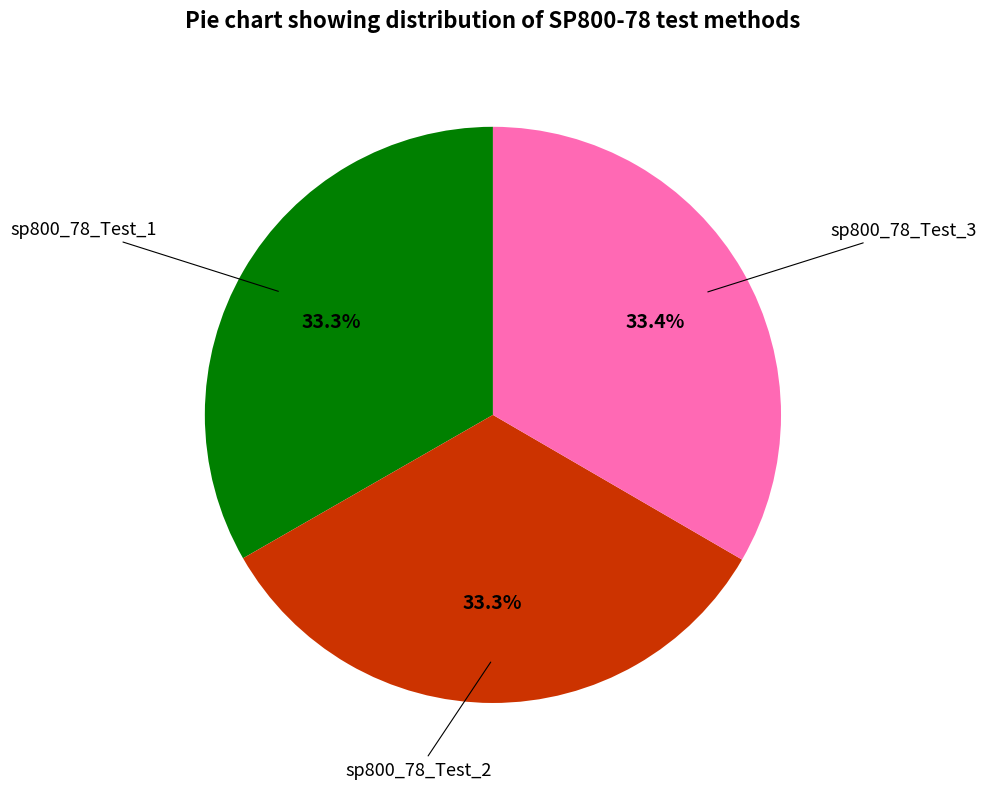

The sp800_78_Test_2 slice represents 42% of the pie. True or false?

False